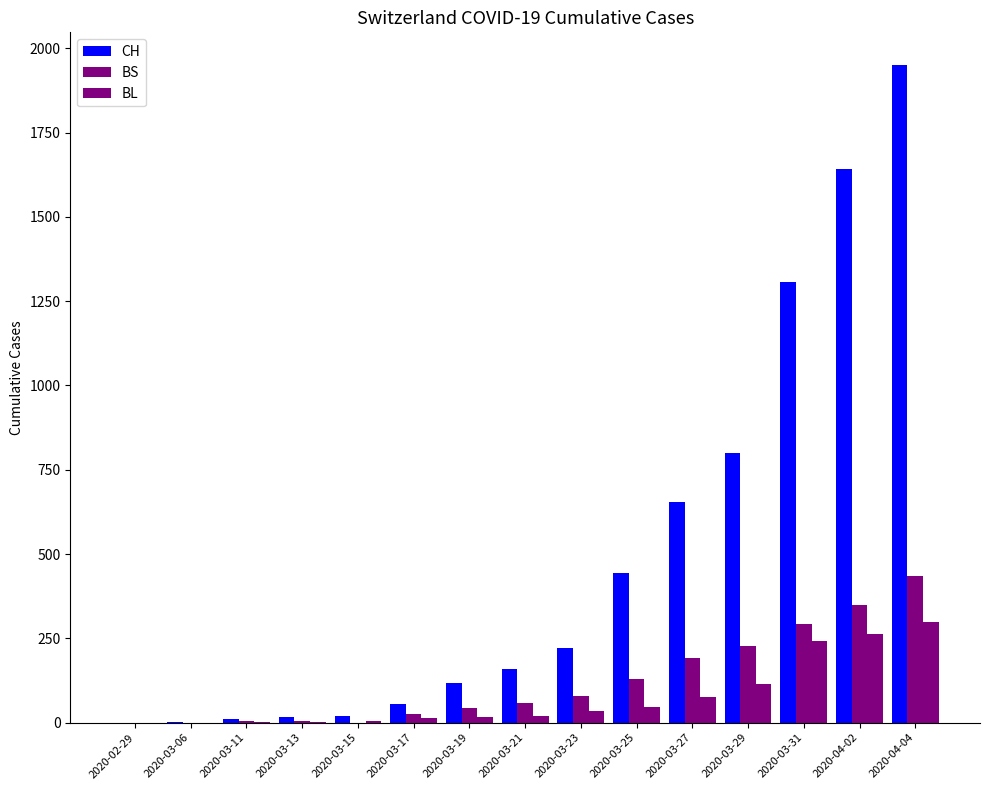

How many groups of bars are there?

15